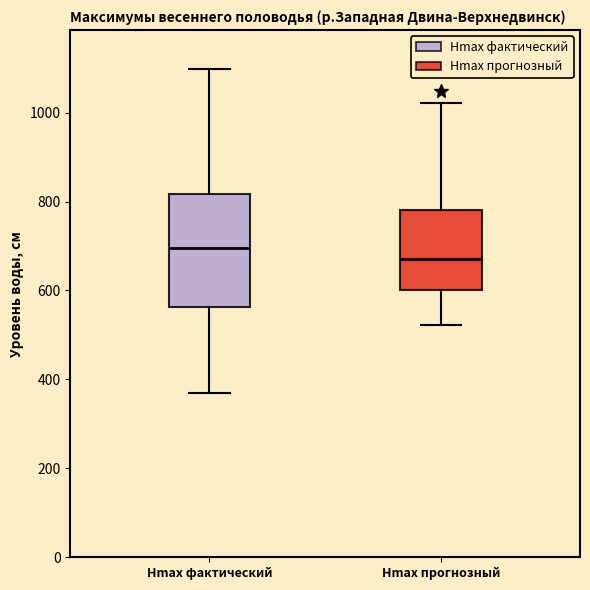

Where does the median line of the box for Hmax прогнозный sit on the y-axis? The values are not printed on the chart, so give them approximately, as read against the axis.

680